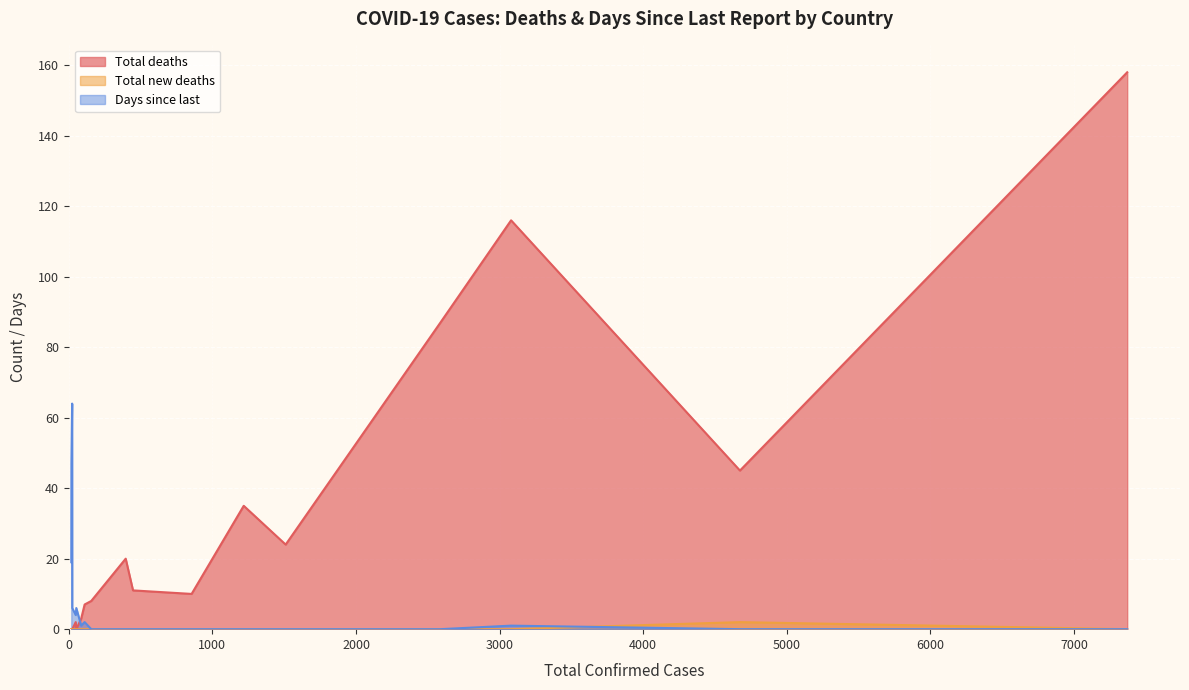

Rank the series by their average value, from highest to lowest.

Total deaths, Days since last, Total new deaths